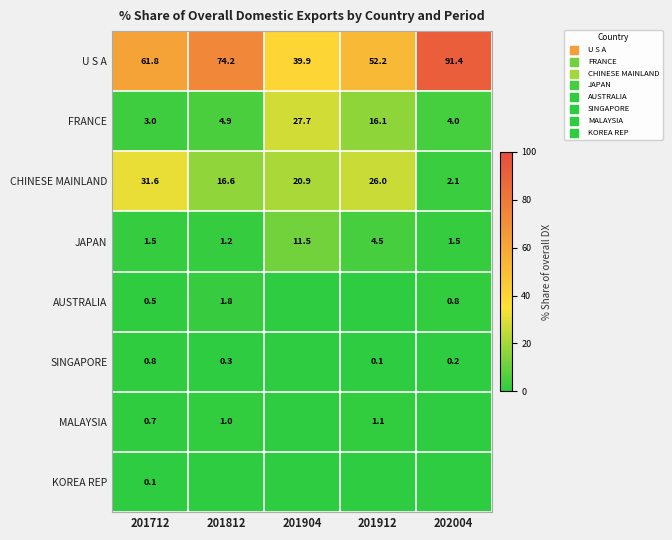

Is the value of CHINESE MAINLAND at 202004 greater than the value of U S A at 201912?

No